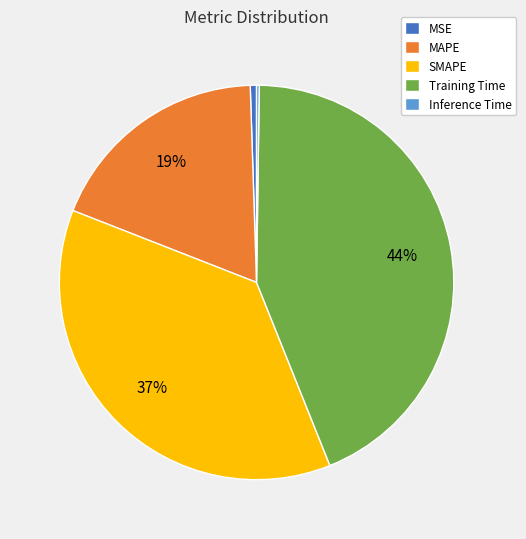

To the nearest percent, what portion does Training Time represent?

44%